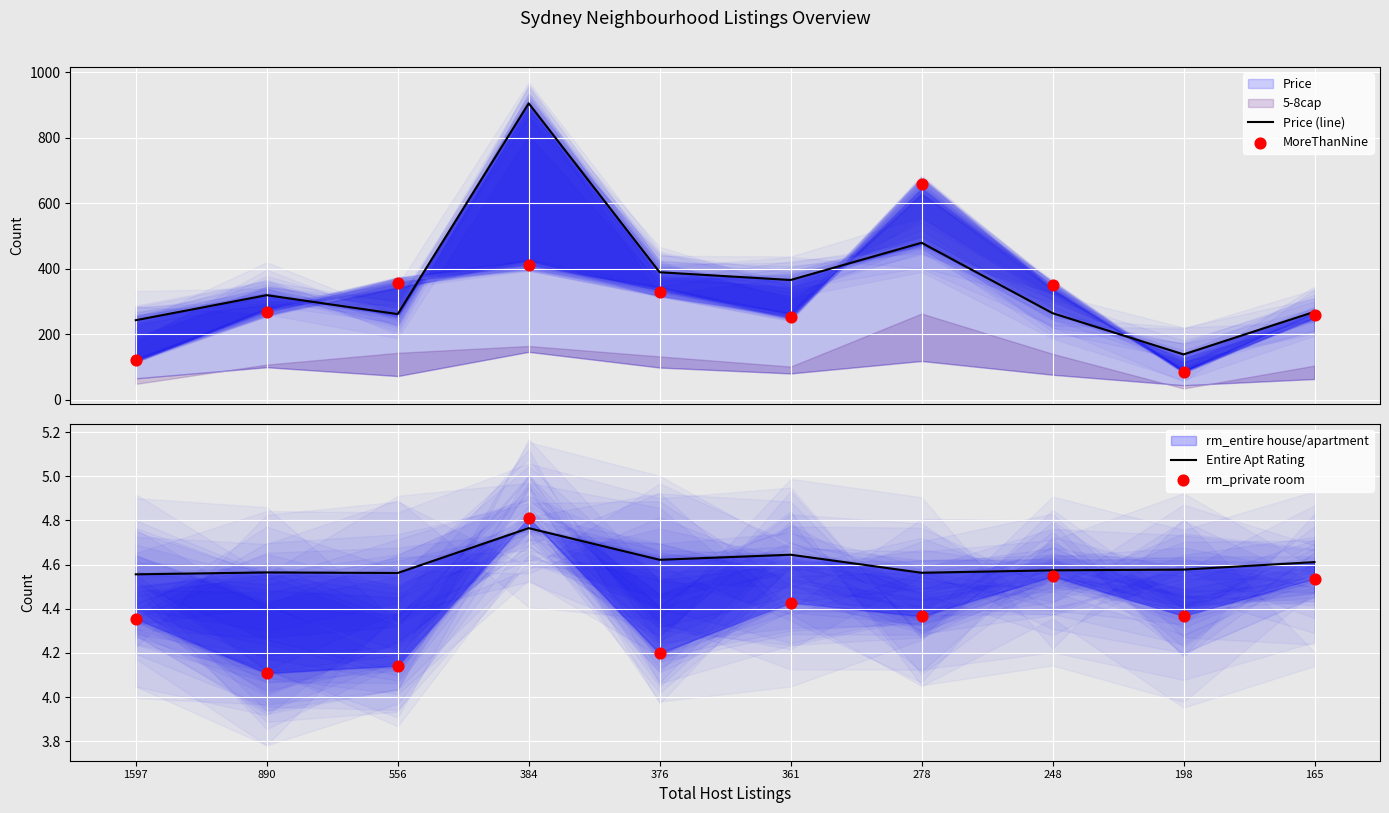

Which series reaches the maximum Y coordinate?

Price (line)